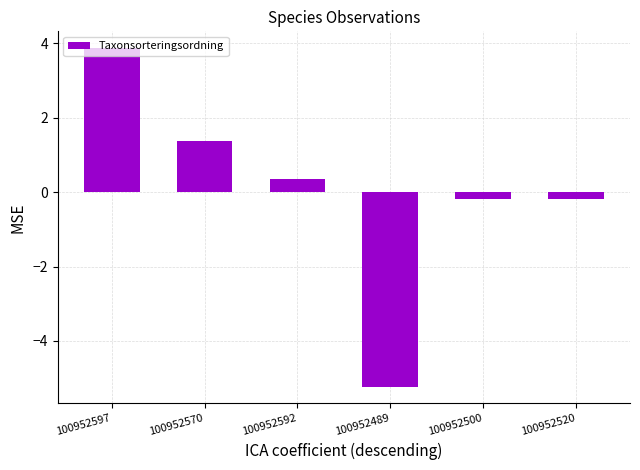

What is the approximate value at 100952489?

-5.2